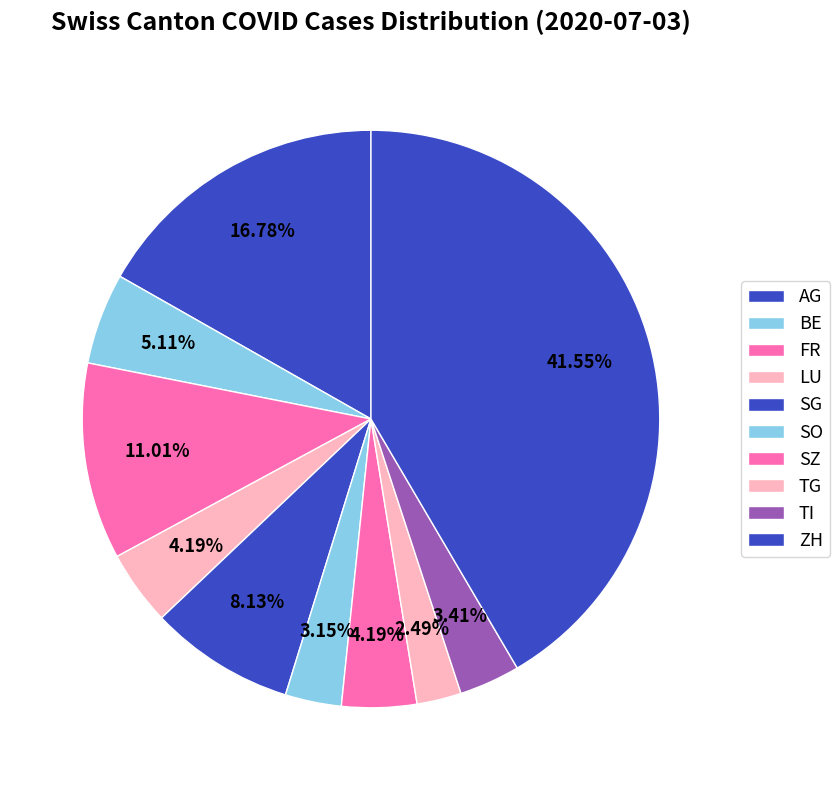

Between TI and FR, which is larger?

FR